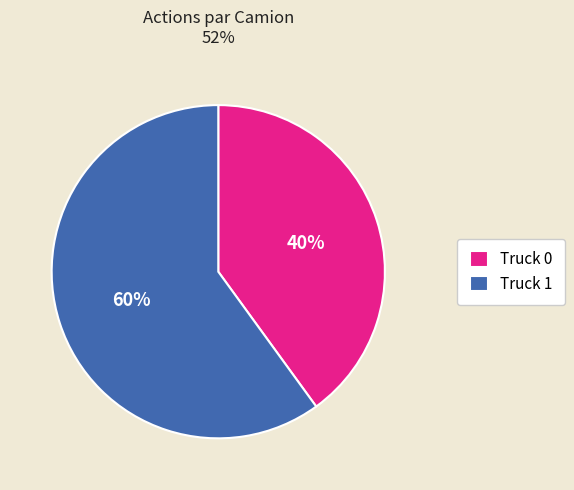

To the nearest percent, what is the average slice percentage?

50%